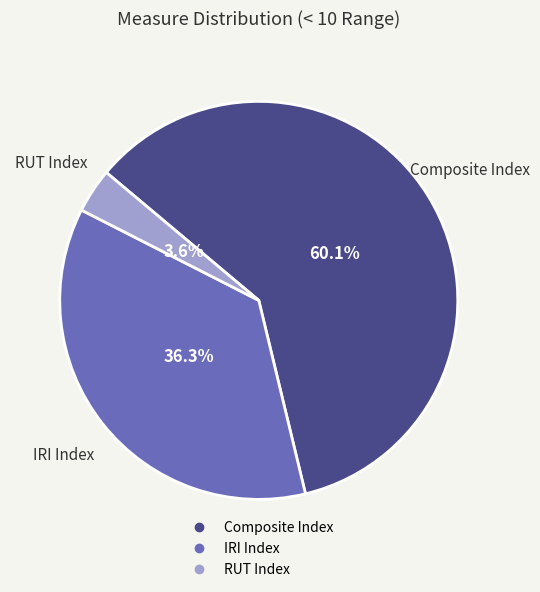

Does any single category account for the majority?

Yes